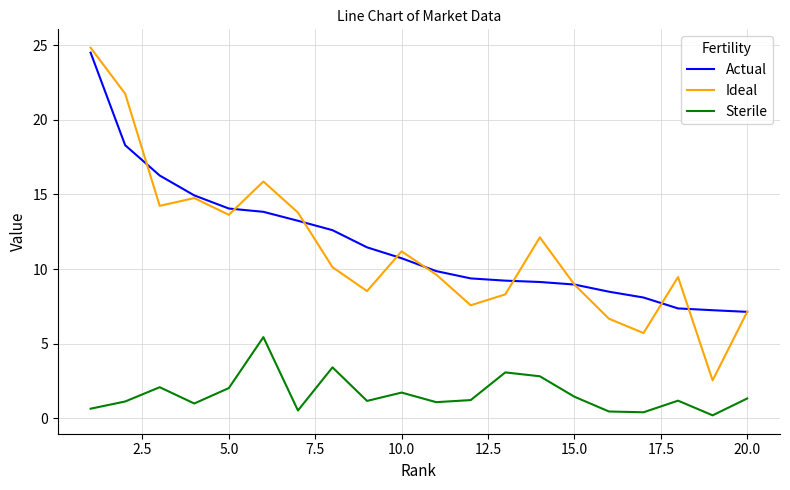

True or false: Ideal and Sterile cross at least once.

False